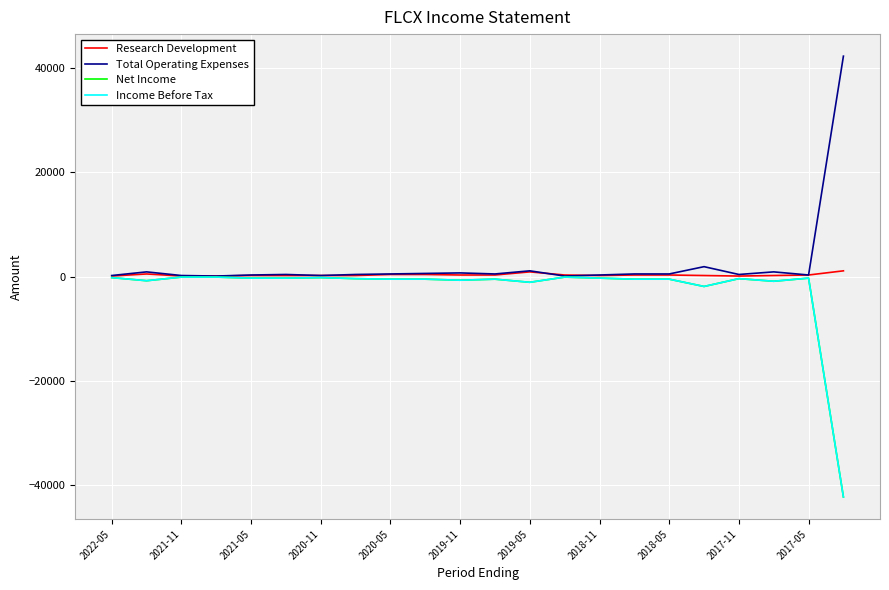

Does the chart display data point markers on the line(s)?

No